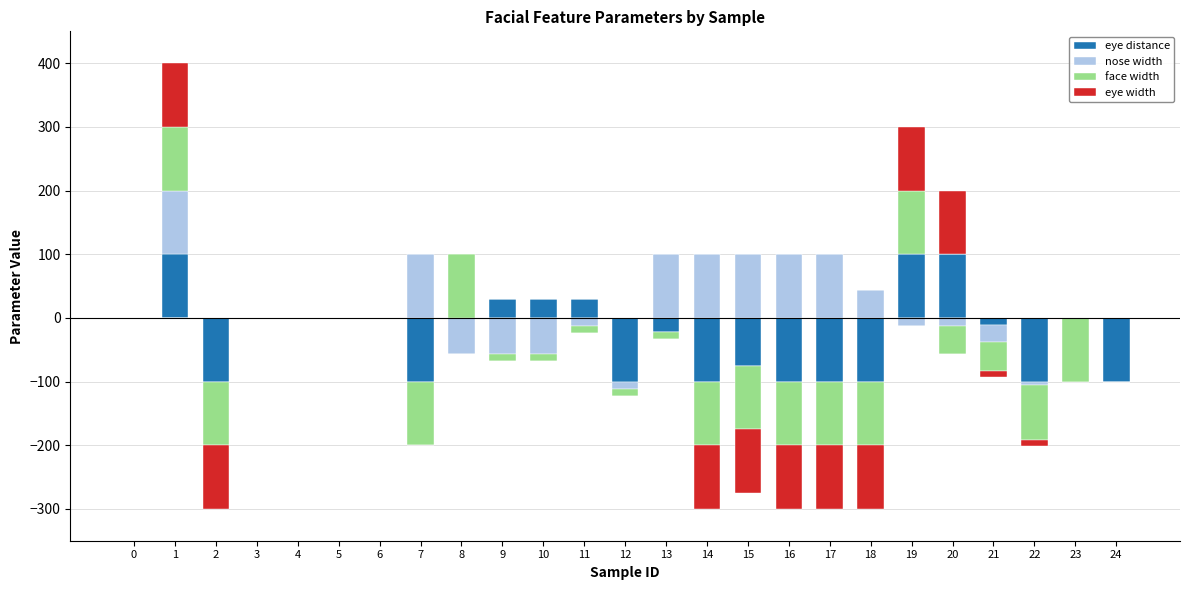

Rank the series by their maximum value, from lowest to highest.

eye distance, nose width, face width, eye width